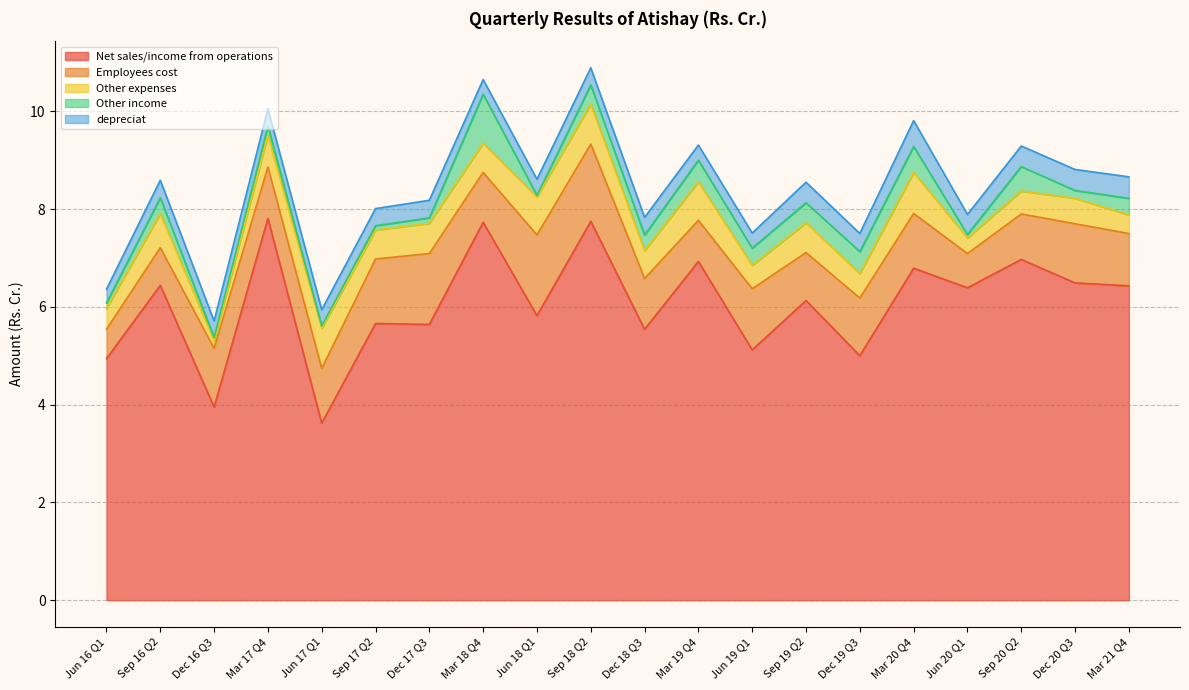

How many interior local peaks does the Employees cost series have?

6